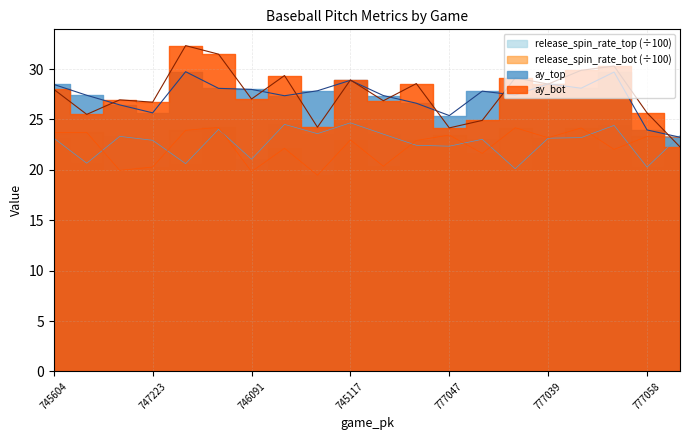

After their last crossing, which series has the higher values: ay_bot or ay_top?

ay_top